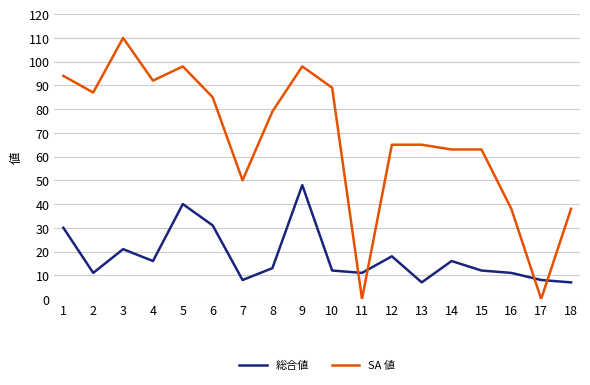

Is it true that SA 値 equals 16 at 8?

False